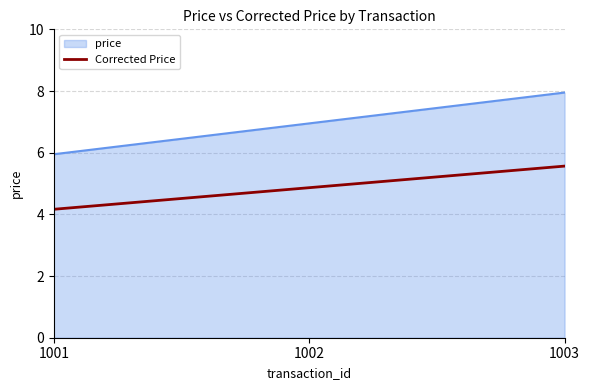

What is the average value of the price series?

7.0